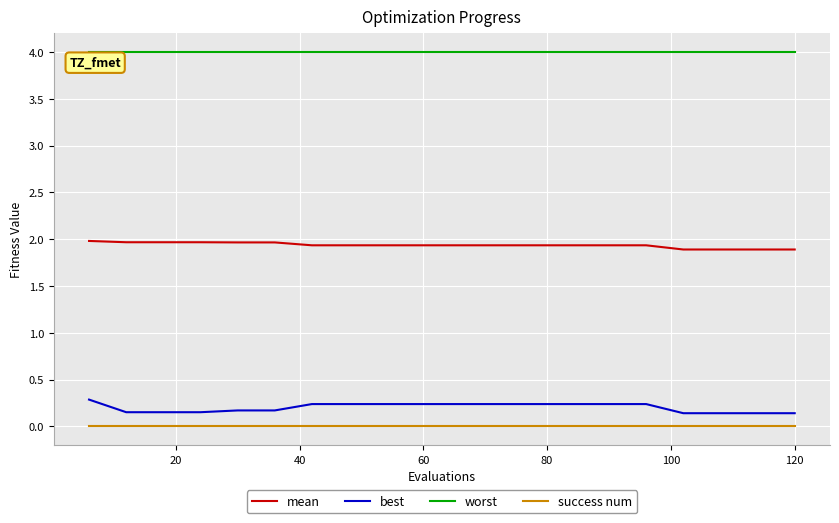

How many series are shown in this chart?

4